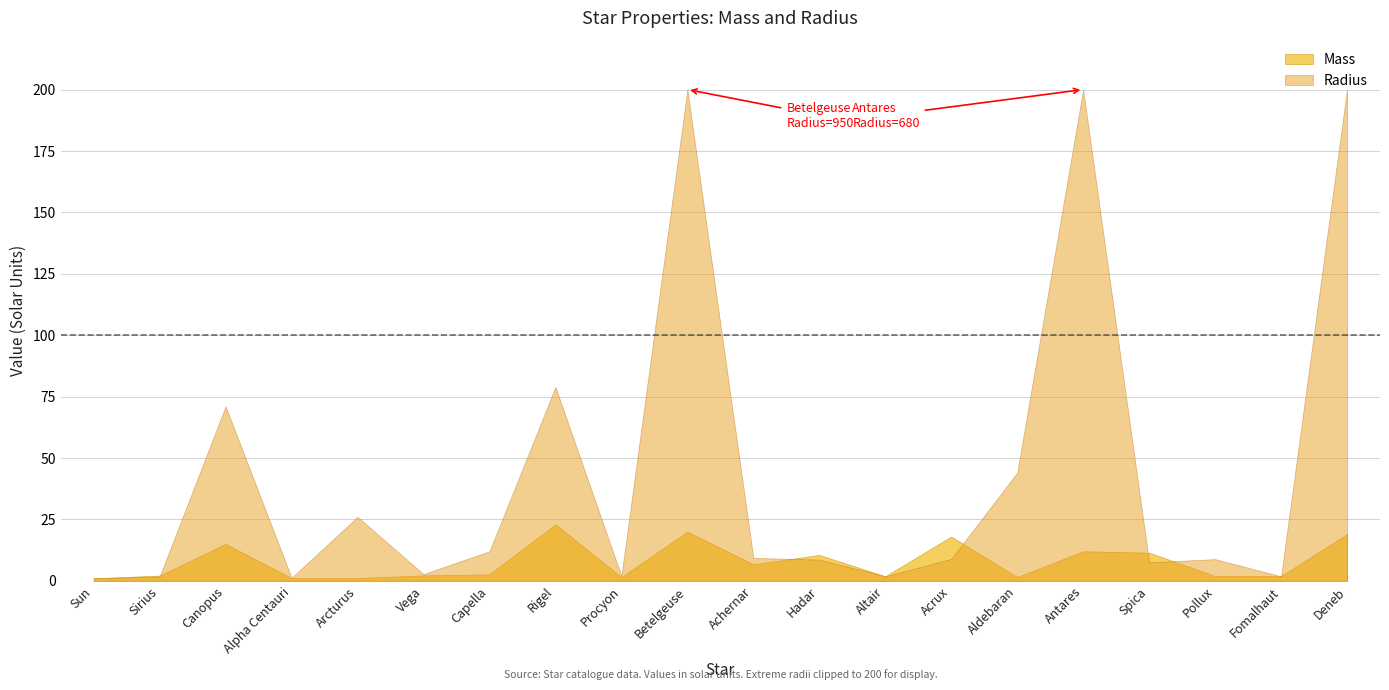

What is the difference between the maximum and second lowest values in the Radius series?

198.8